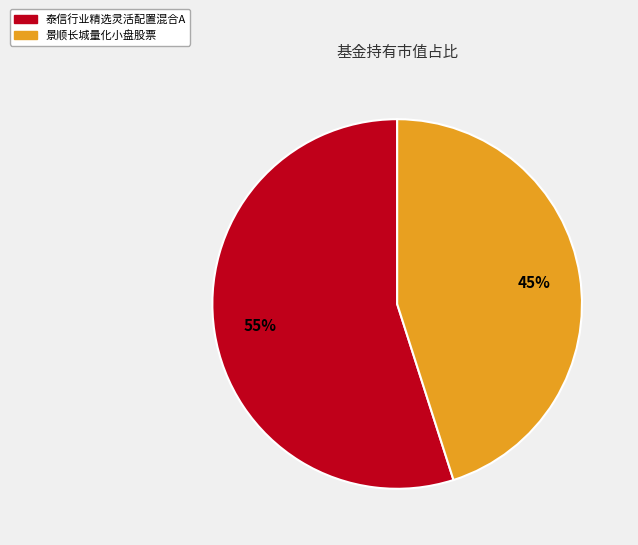

Do 泰信行业精选灵活配置混合A and 景顺长城量化小盘股票 together represent more than half of the pie?

Yes